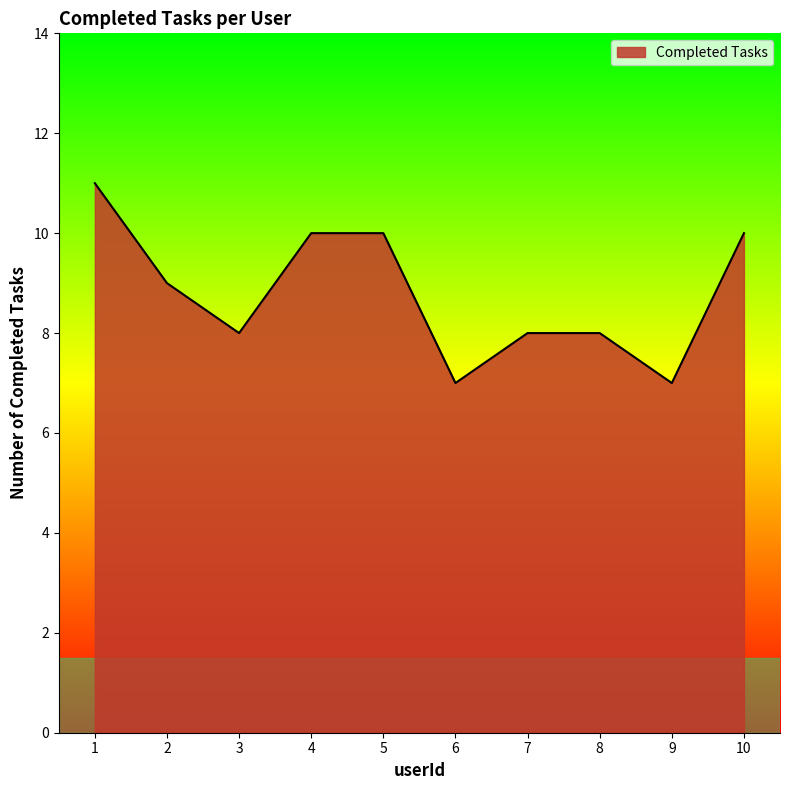

How many distinct data groups are displayed?

1